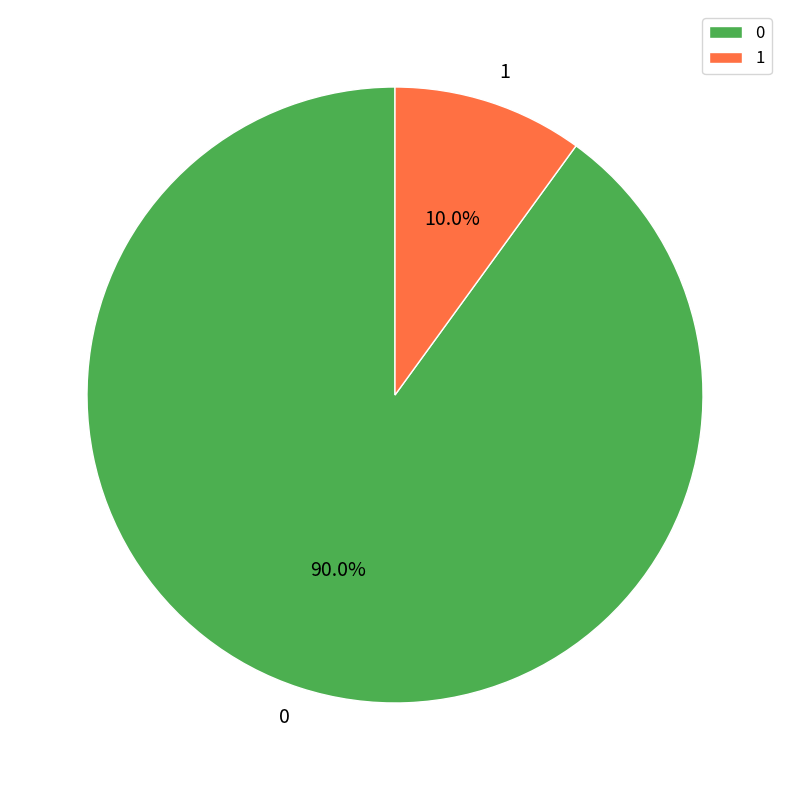

Which slice is the smallest?

1